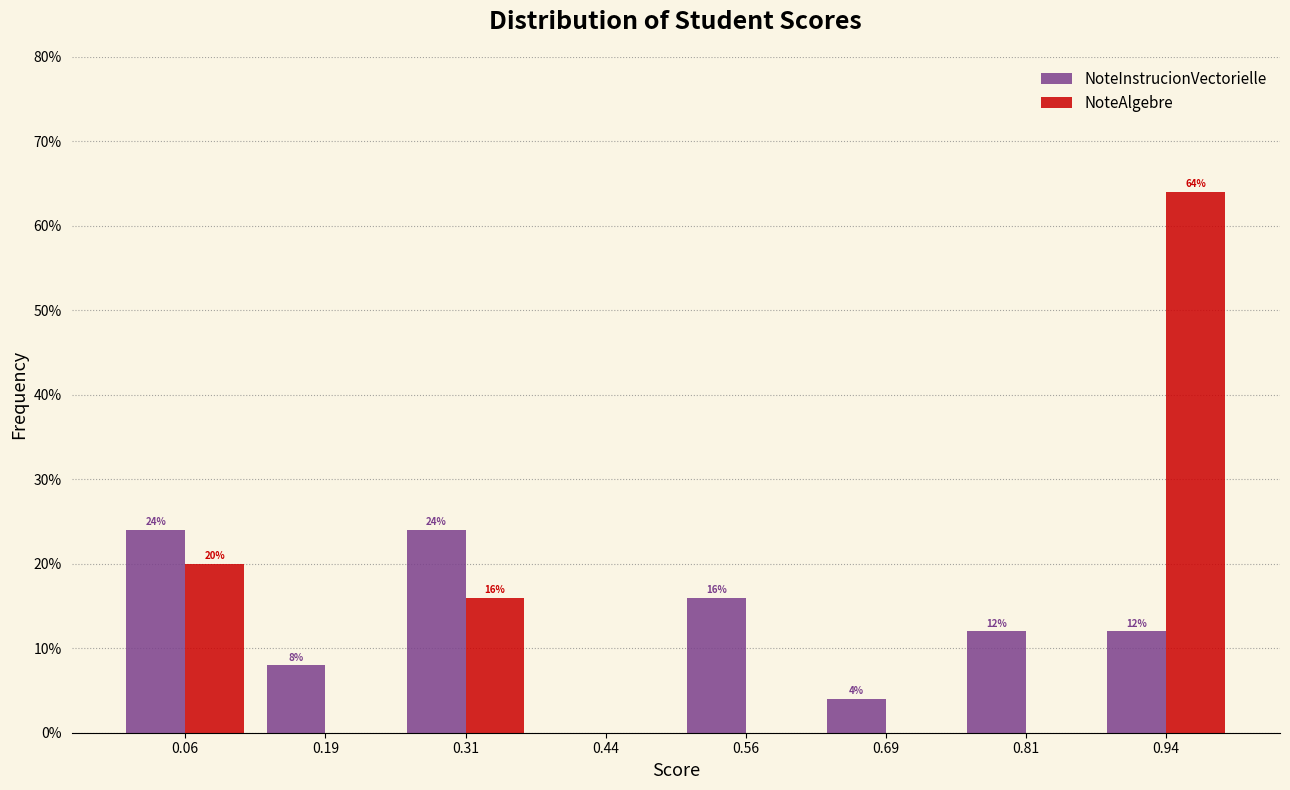

In the NoteAlgebre series, which range on the x-axis has the tallest bar?

0.875 to 1.000